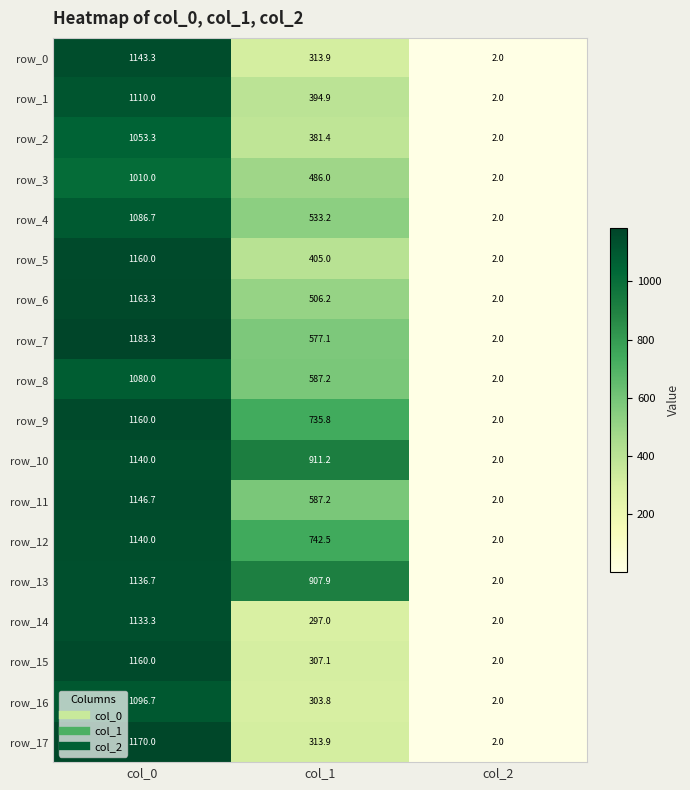

Is it true that row_3 equals 486.0 at col_1?

True